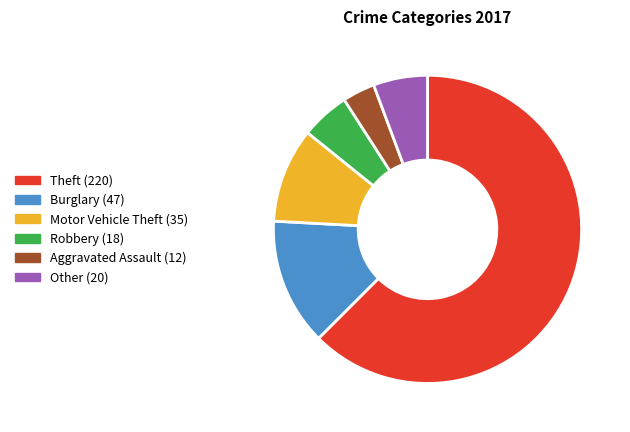

How many segments does this pie chart have?

6